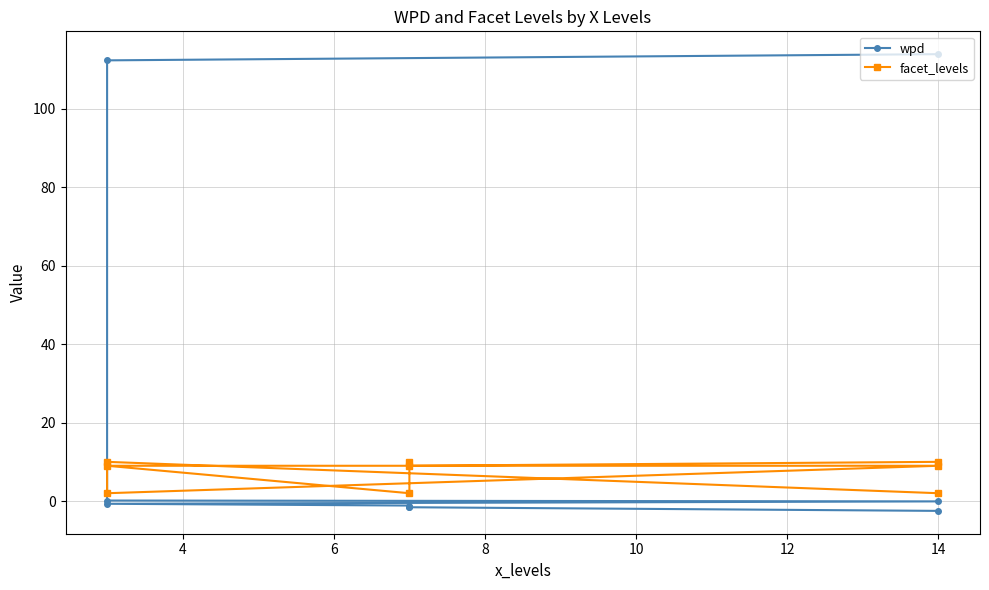

Rank the series by their average value, from highest to lowest.

wpd, facet_levels